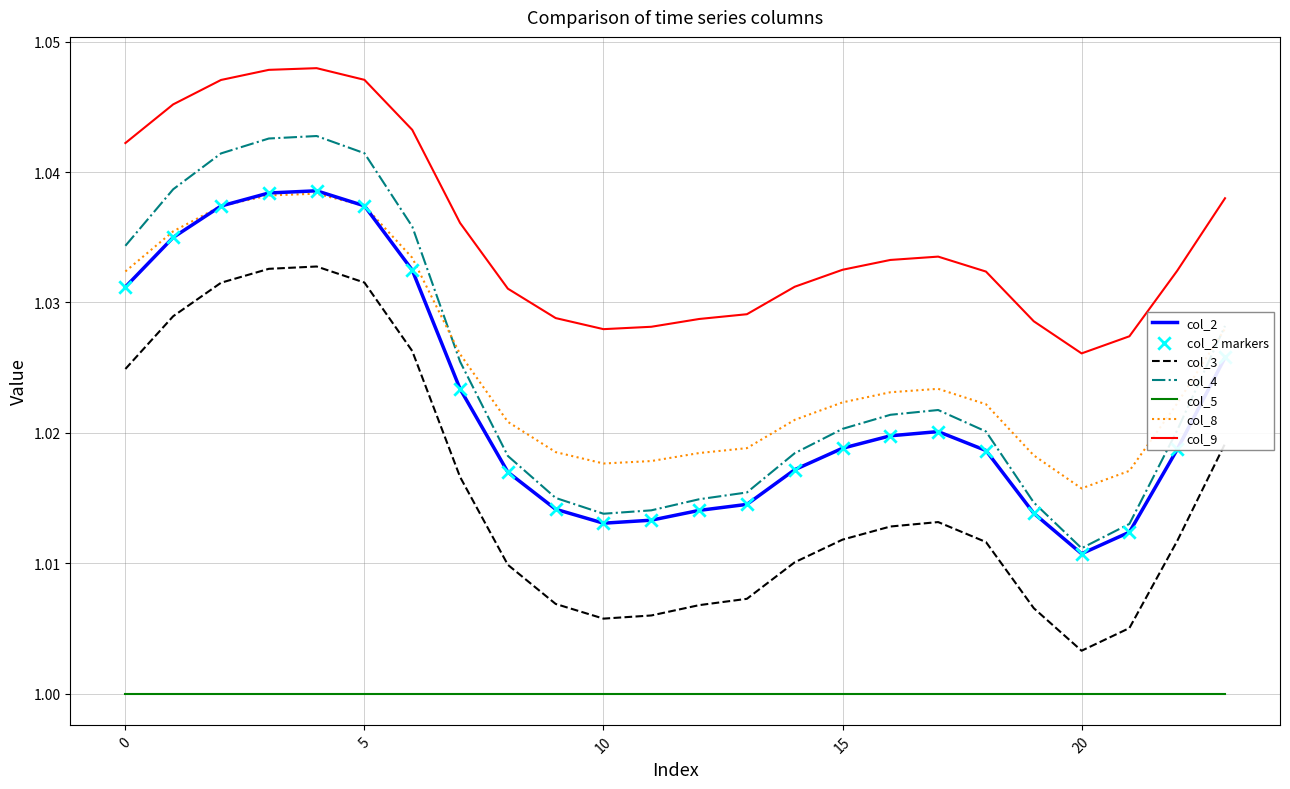

Which series has the largest range (max minus min)?

col_4